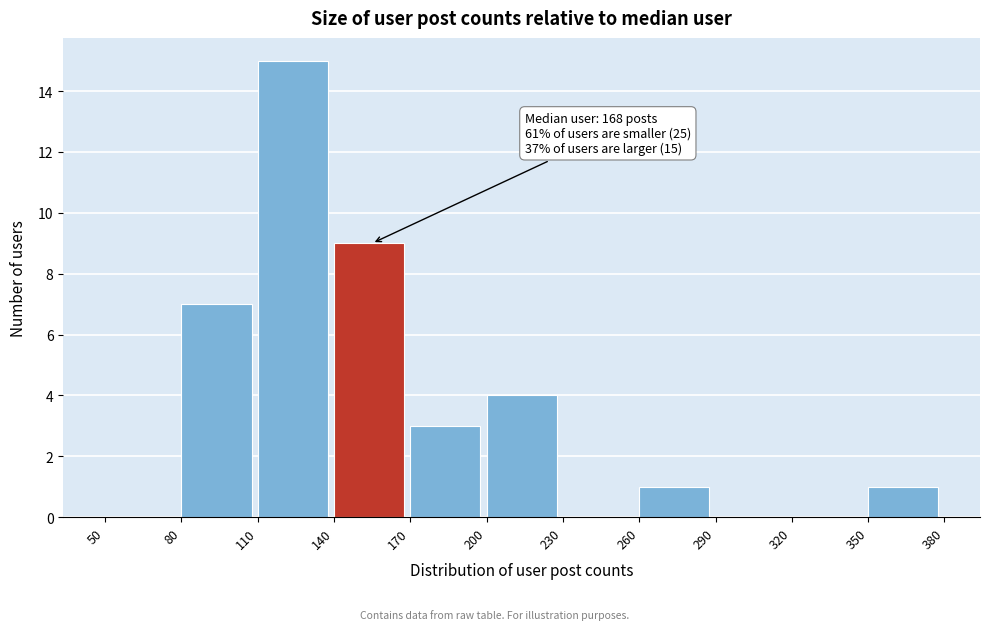

Over which range of the x-axis is the bar tallest?

110 to 140